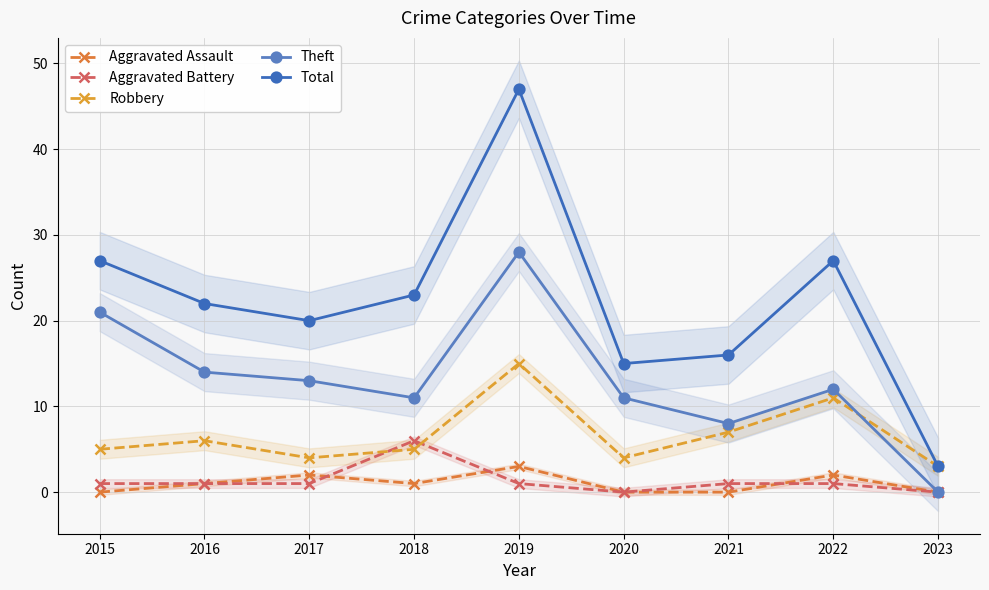

Where do Aggravated Battery and Aggravated Assault first cross each other?

2017 and 2018